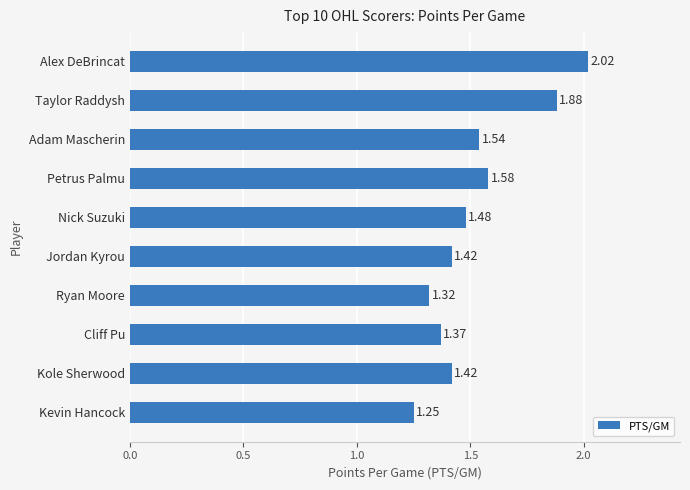

What is the difference between the values at Kole Sherwood and Alex DeBrincat?

0.6